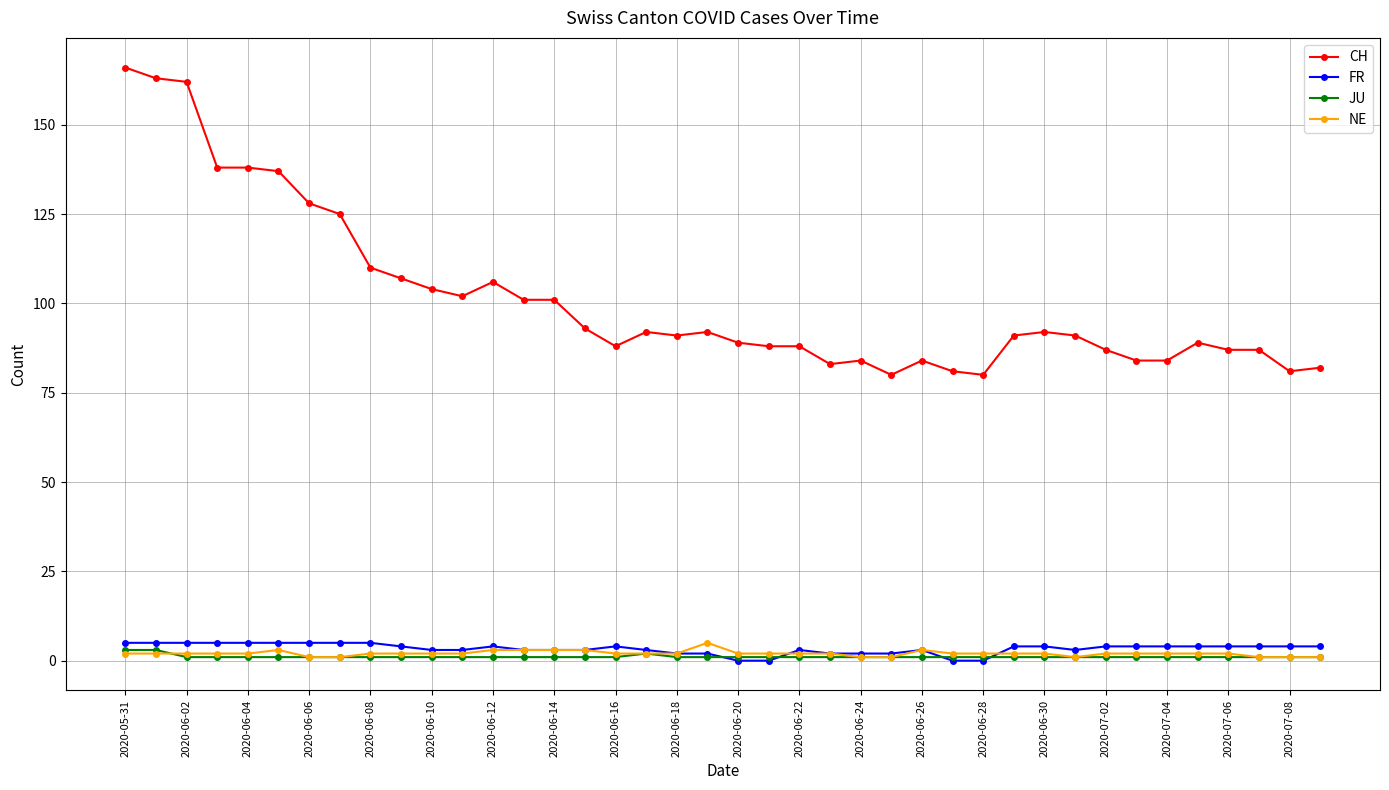

Which series has the largest total across all categories?

CH